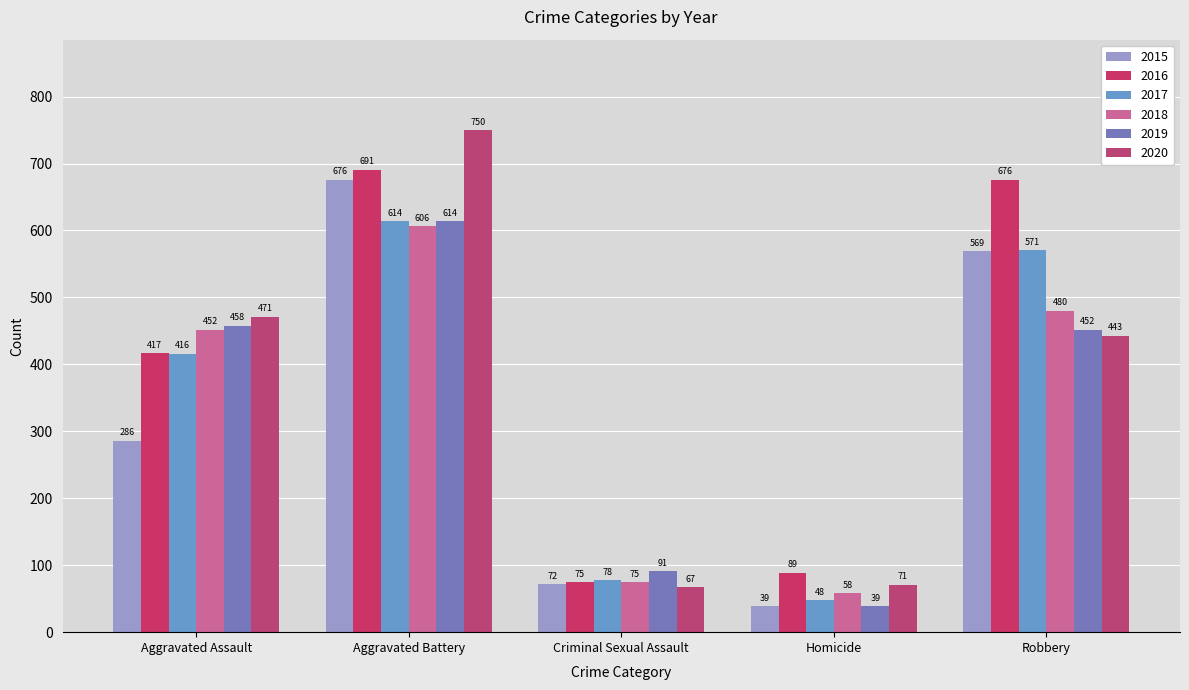

What value does the 2015 series have at Criminal Sexual Assault, to the nearest 100?

100